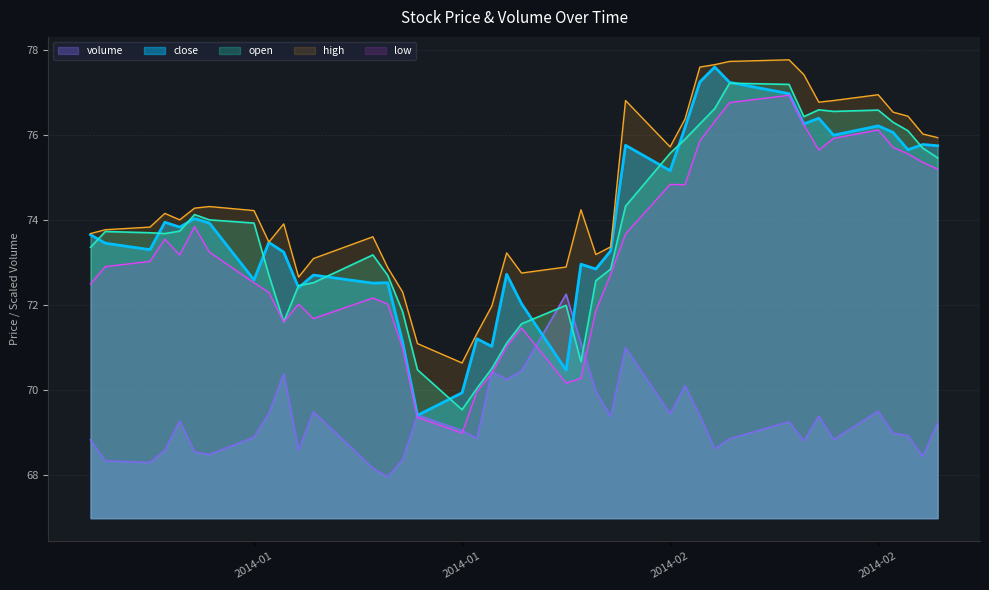

True or false: high has more than 1 interior local peaks.

True